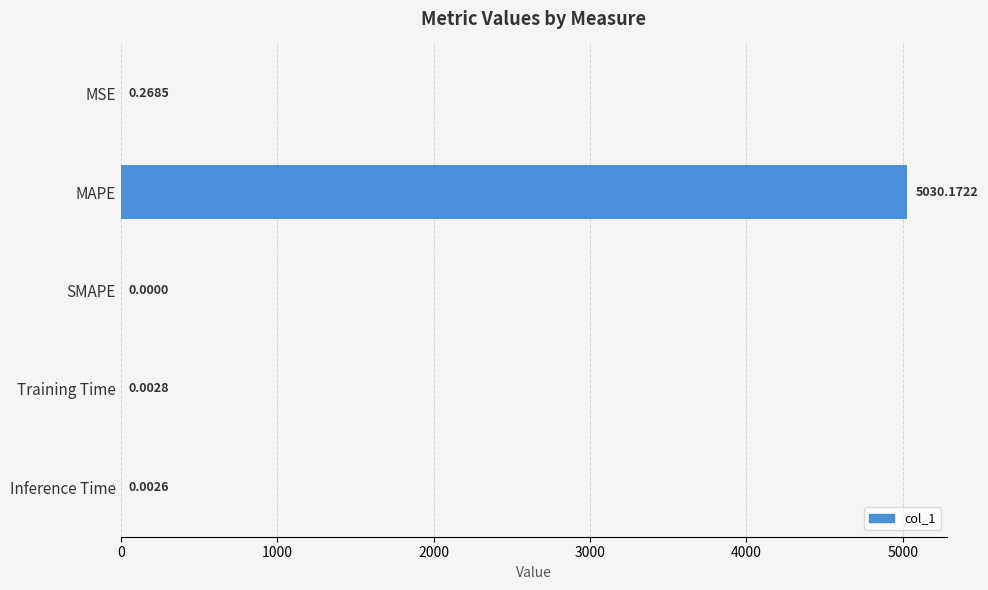

What is the average value?

1006.1